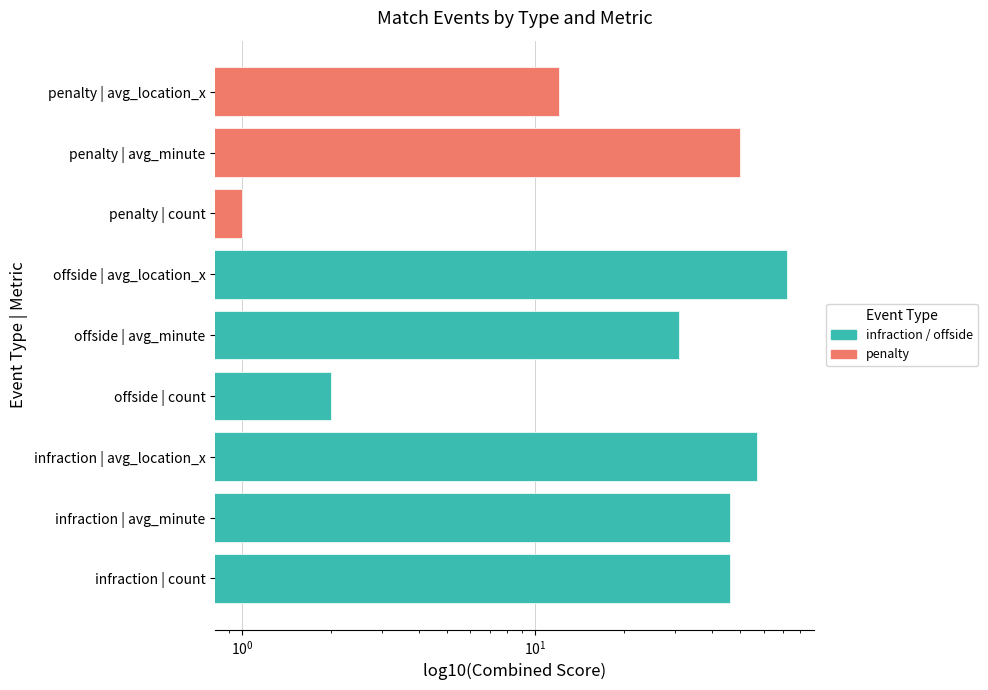

What is the value of the offside bar at the 2nd from the left?

31